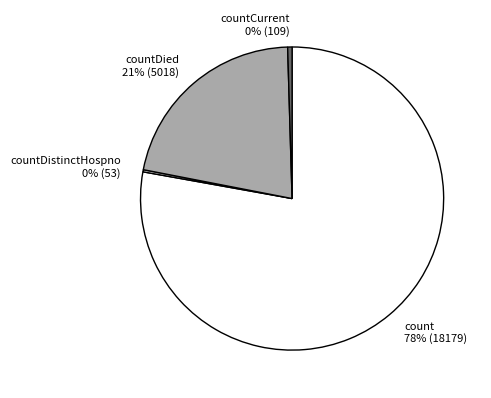

Do count 78% (18179) and countDied 21% (5018) together represent more than half of the pie?

Yes